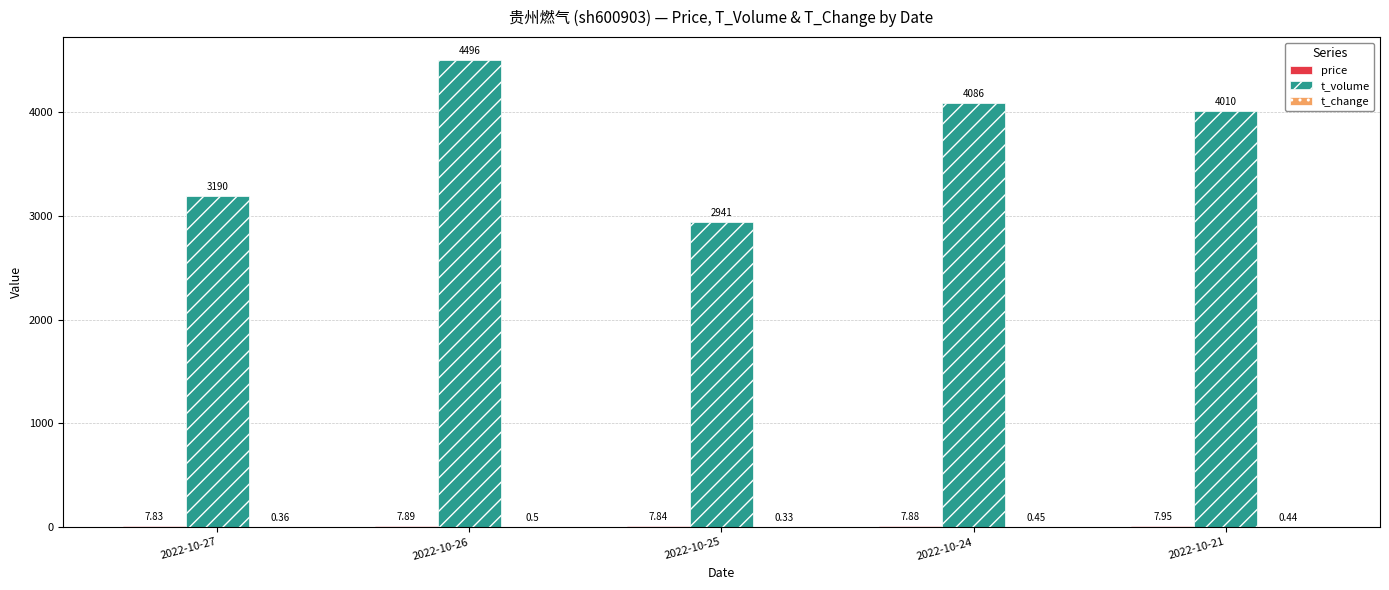

At which category is the sum across all series the highest?

2022-10-26